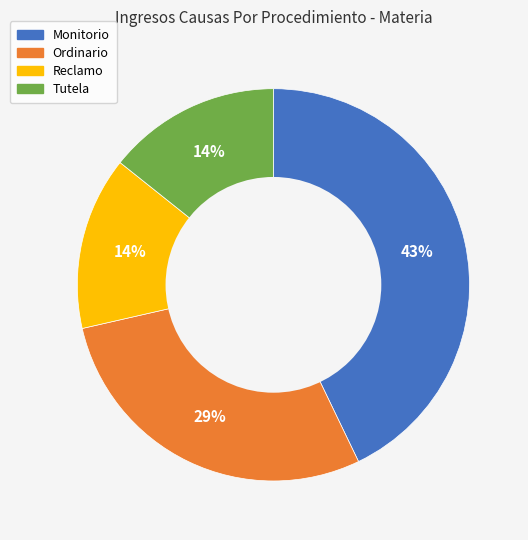

How many slices are in this pie chart?

4